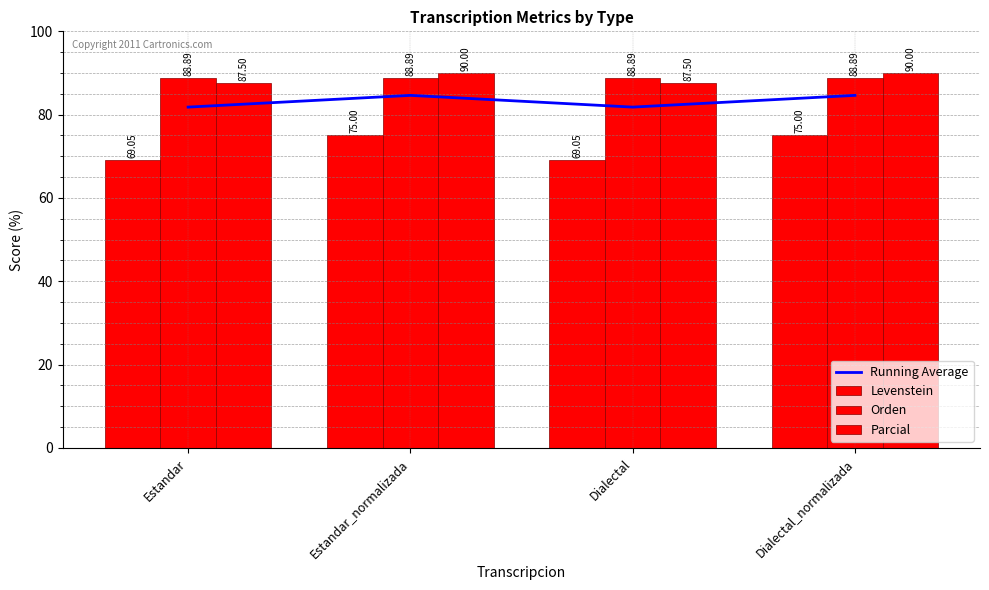

What is the difference between the maximum and second lowest values in the Running Average series?

2.8